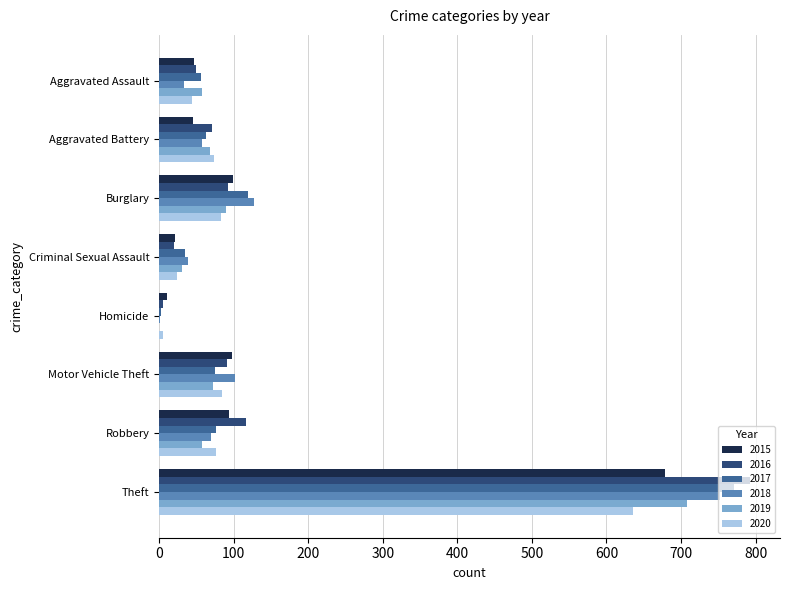

Read the 2017 value at Robbery.

77